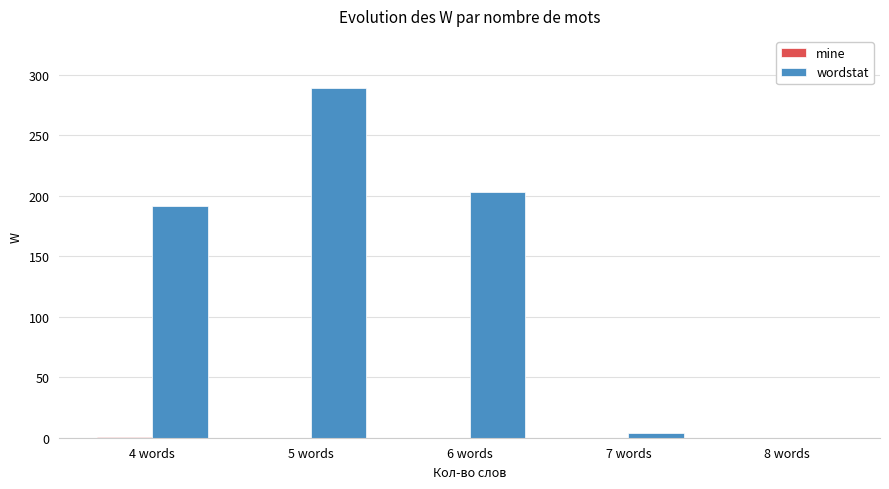

Are the bars horizontal?

No